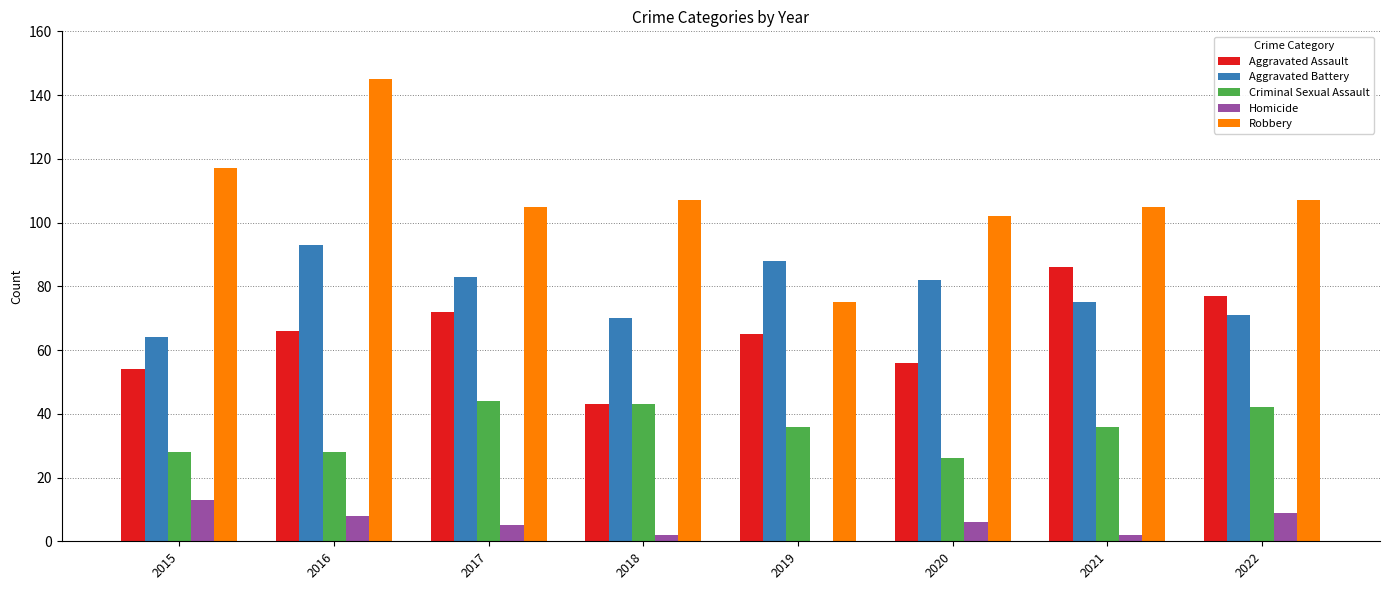

Reading left to right, transcribe all the data shown in this chart.

Aggravated Assault: 2015=54	2016=66	2017=72	2018=43	2019=65	2020=56	2021=86	2022=77
Aggravated Battery: 2015=64	2016=93	2017=83	2018=70	2019=88	2020=82	2021=75	2022=71
Criminal Sexual Assault: 2015=28	2016=28	2017=44	2018=43	2019=36	2020=26	2021=36	2022=42
Homicide: 2015=13	2016=8	2017=5	2018=2	2019=0	2020=6	2021=2	2022=9
Robbery: 2015=117	2016=145	2017=105	2018=107	2019=75	2020=102	2021=105	2022=107